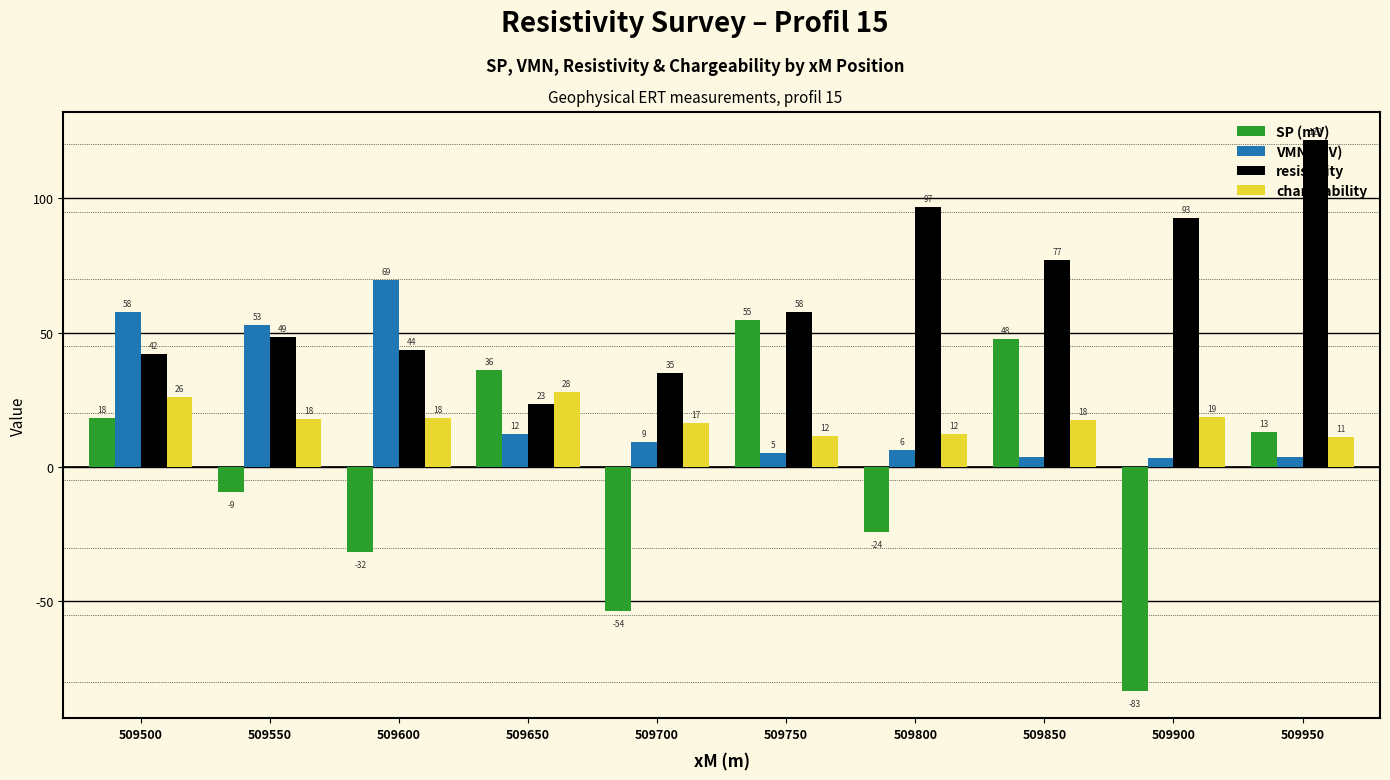

What value does the SP (mV) series have at 509650?

36.2